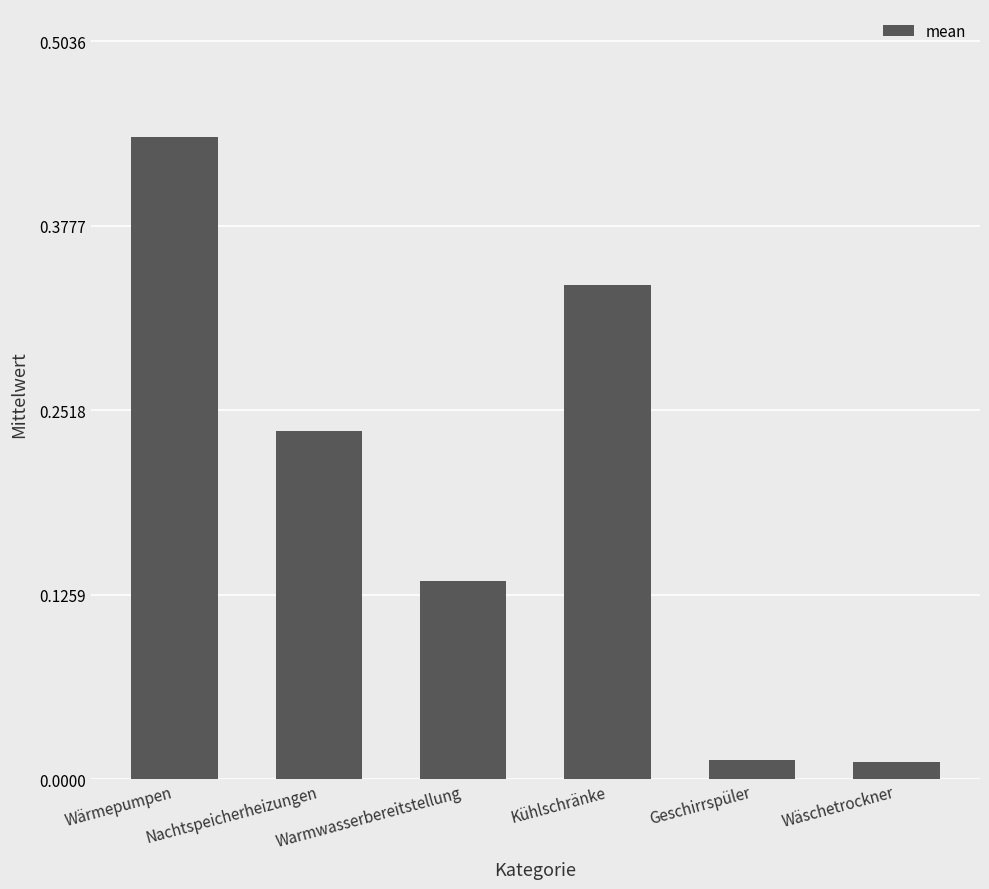

Is it true that the value at Wärmepumpen is 0.7?

False